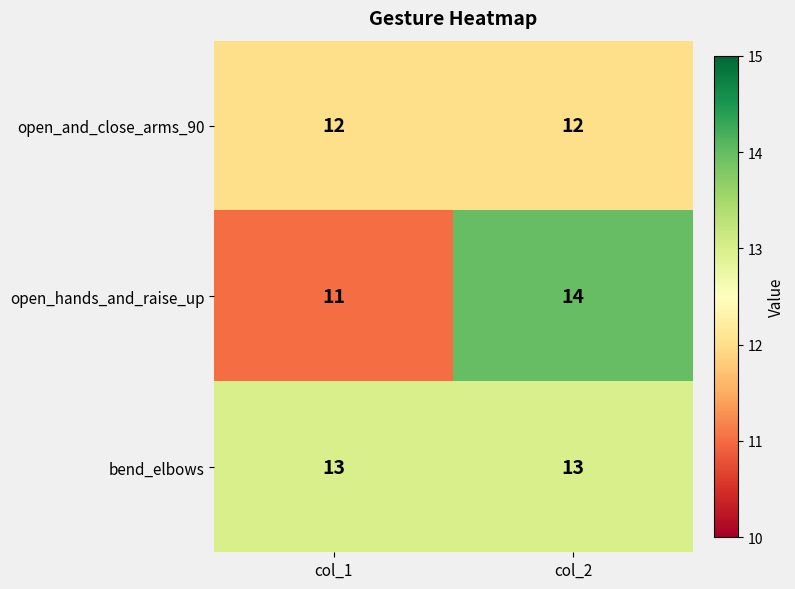

What is the sum of the bend_elbows values at col_2 and col_1?

26